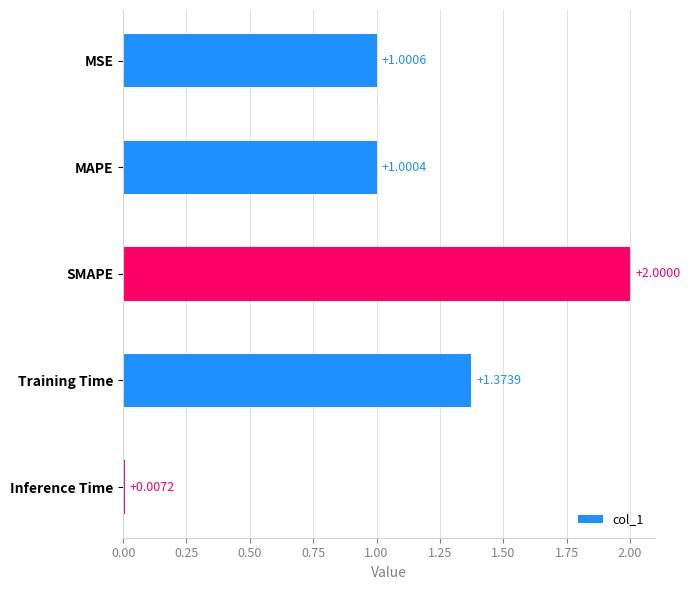

Which category has the highest value across all series?

SMAPE